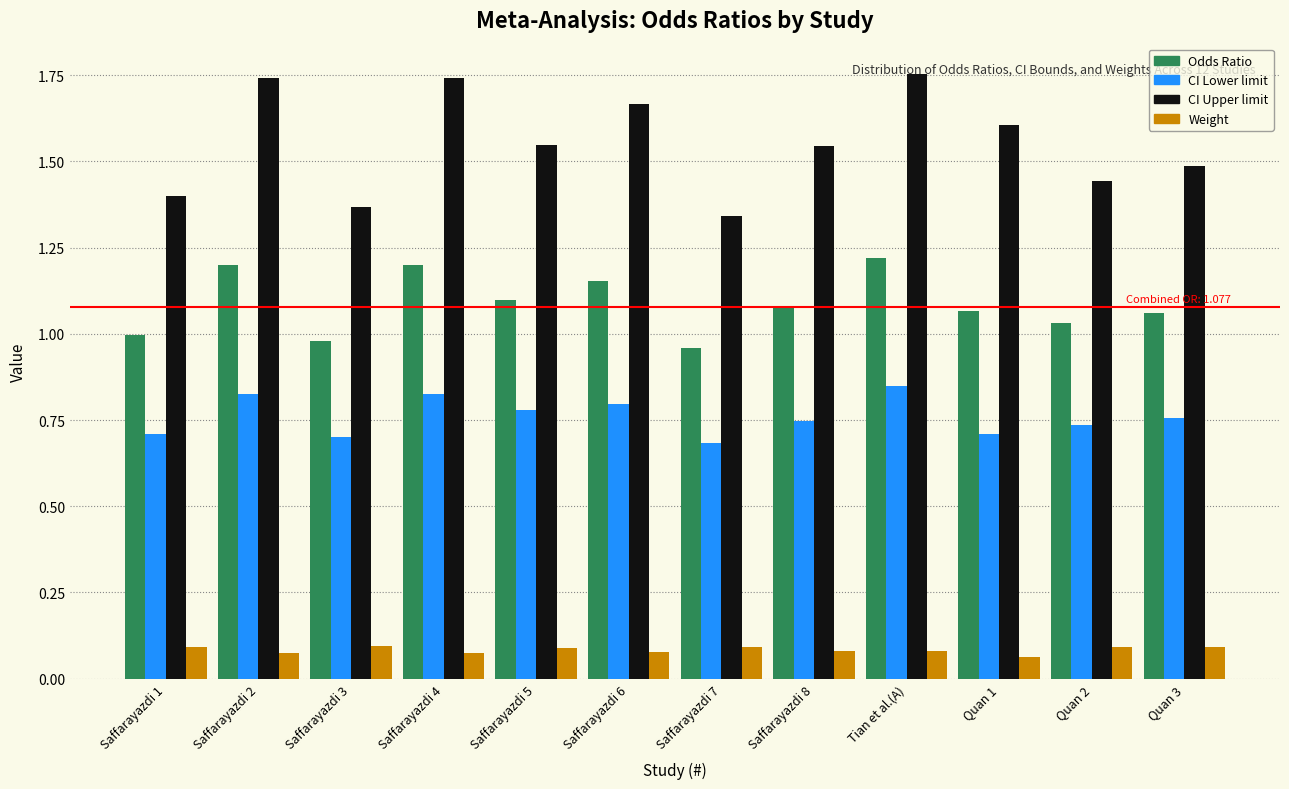

The value of CI Lower limit at Quan 3 is 0.8. True or false?

True